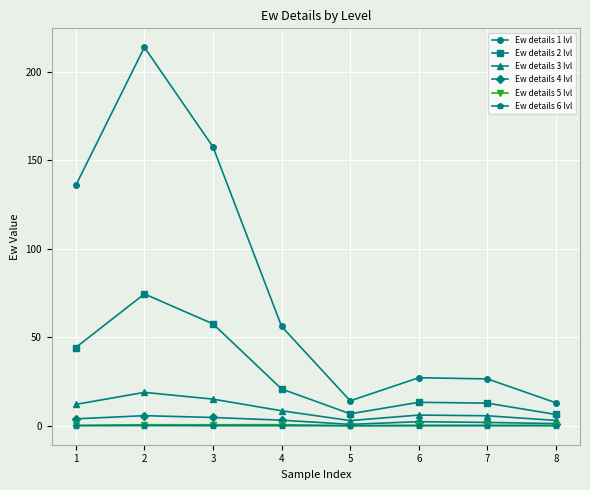

Where is the first local maximum for Ew details 3 lvl?

2